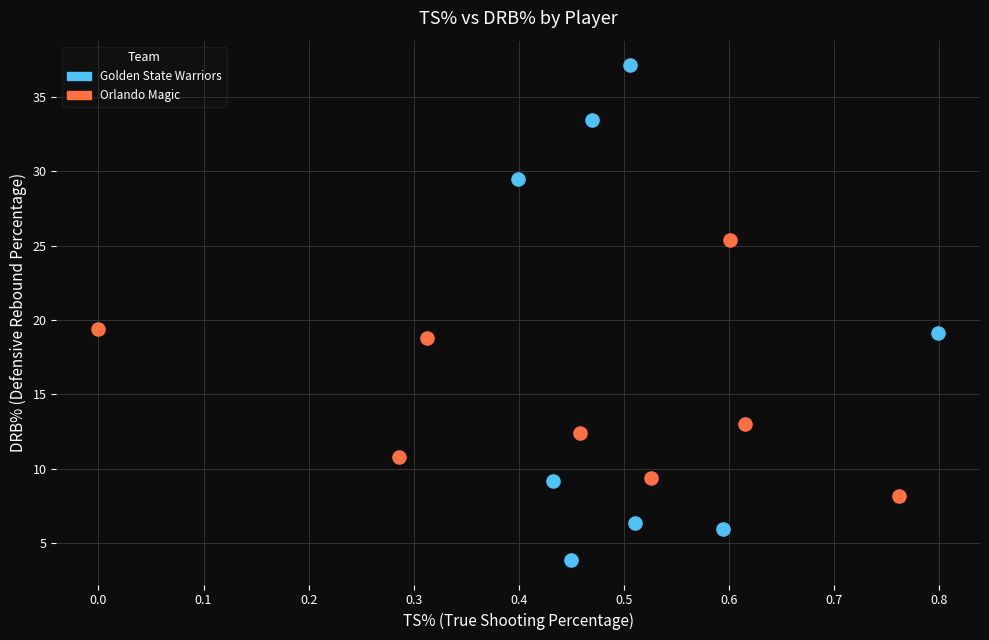

Which series contains the highest Y value?

Golden State Warriors